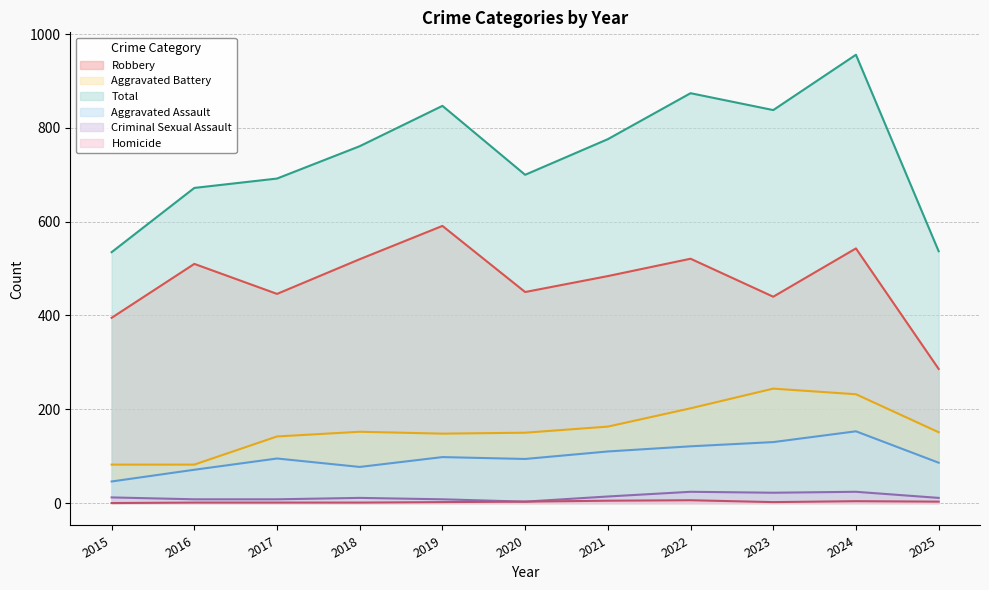

How many values in Homicide are above zero?

10